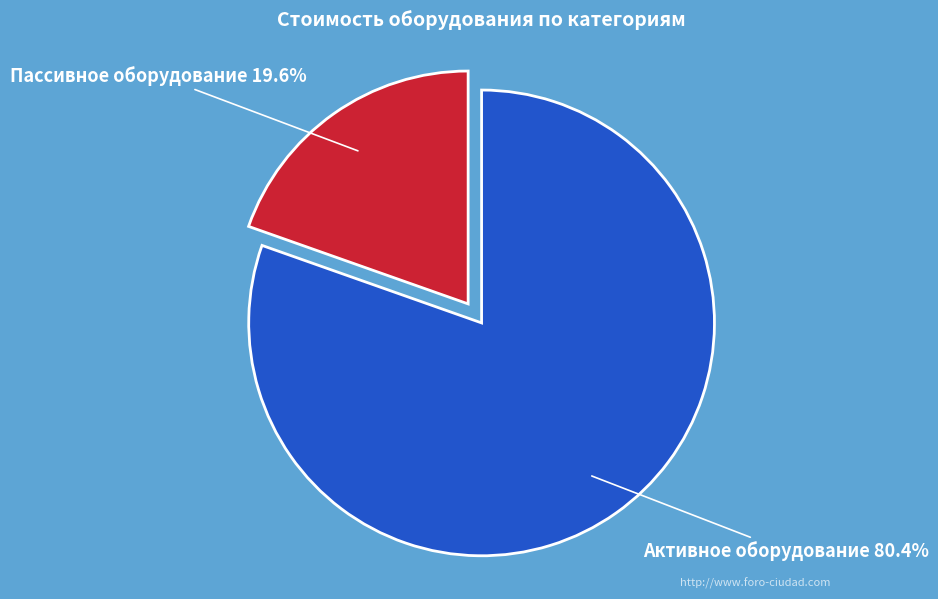

To the nearest percent, what percentage of the pie is Активное оборудование?

80%